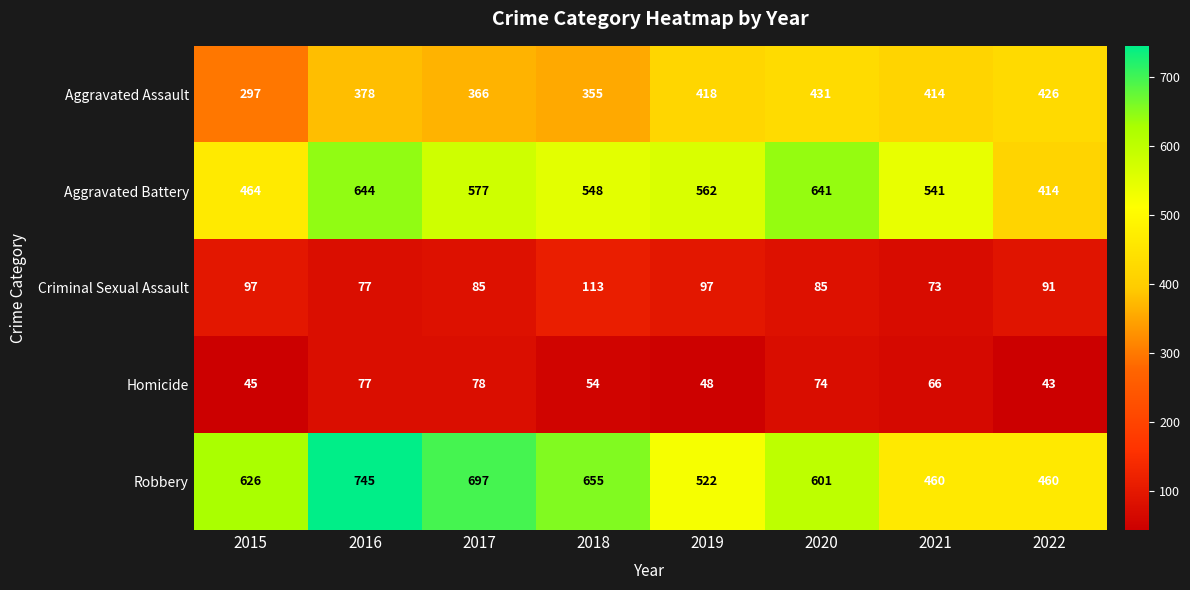

The value of Aggravated Assault at 2015 is 297. True or false?

True